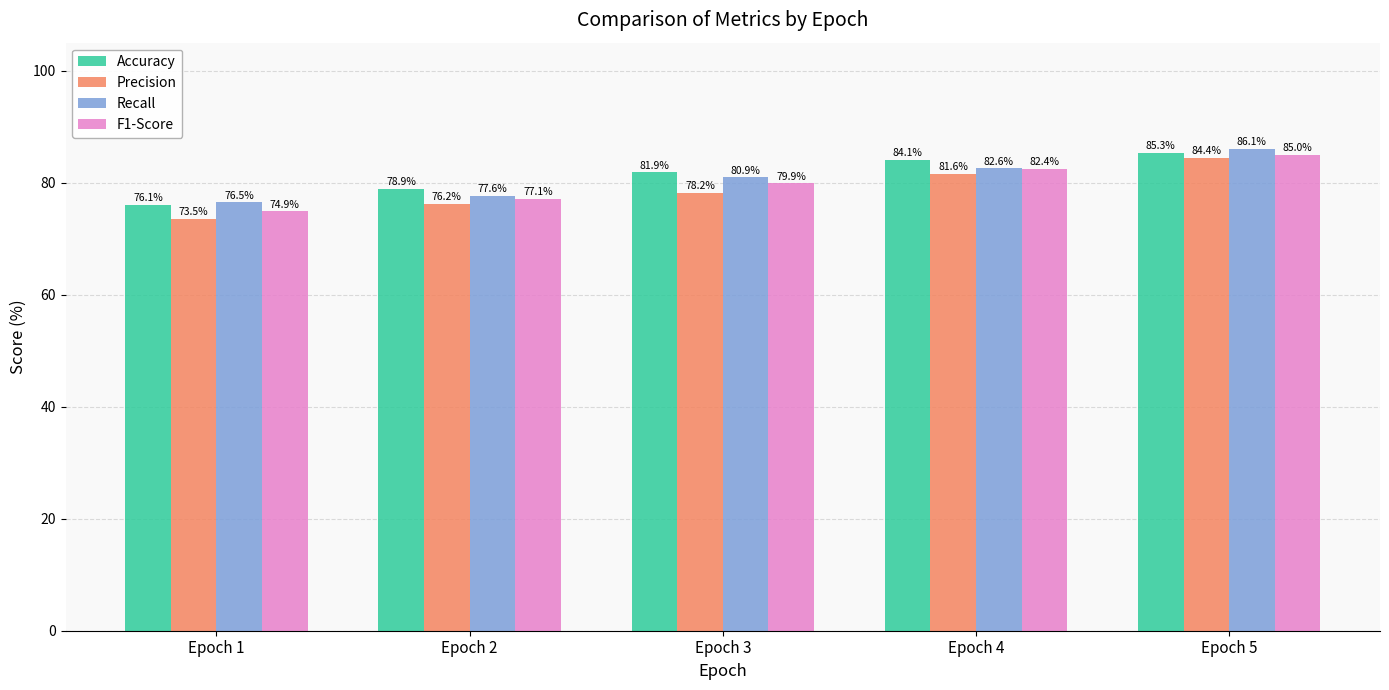

Rank the series by their average value, from lowest to highest.

Precision, F1-Score, Recall, Accuracy